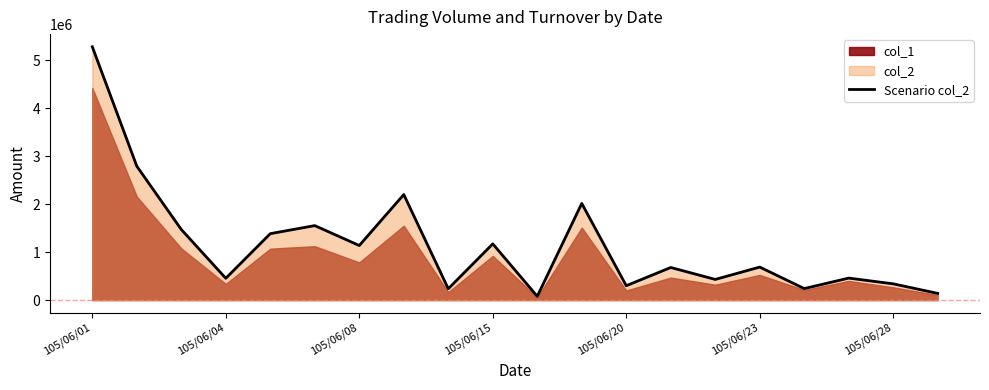

At which label does the data first exceed 687440?

105/06/01